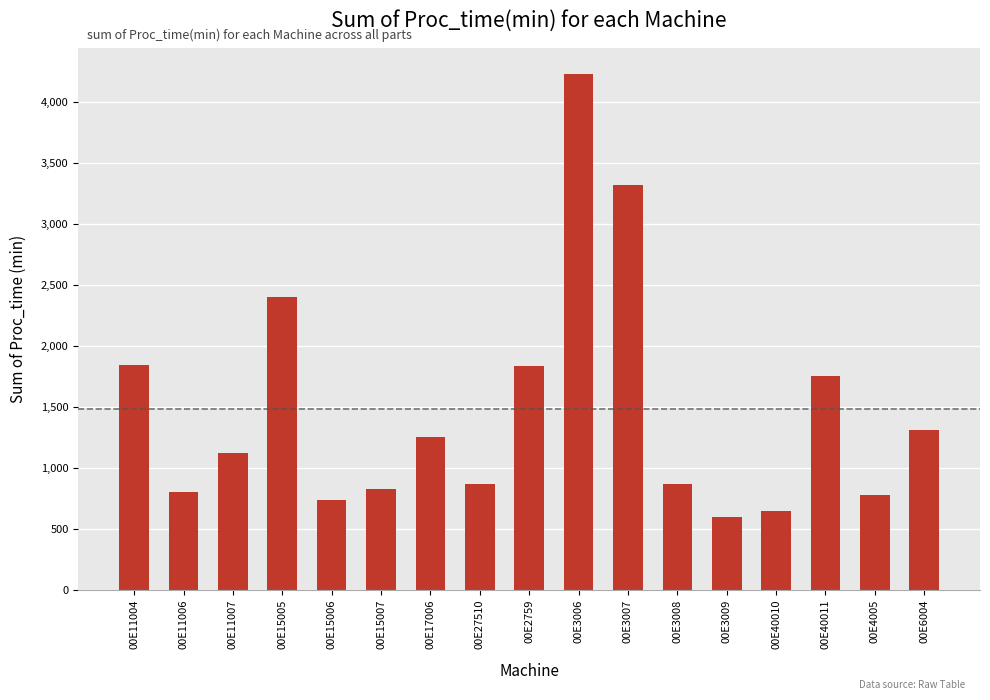

What is the difference between the maximum and second lowest values?

3587